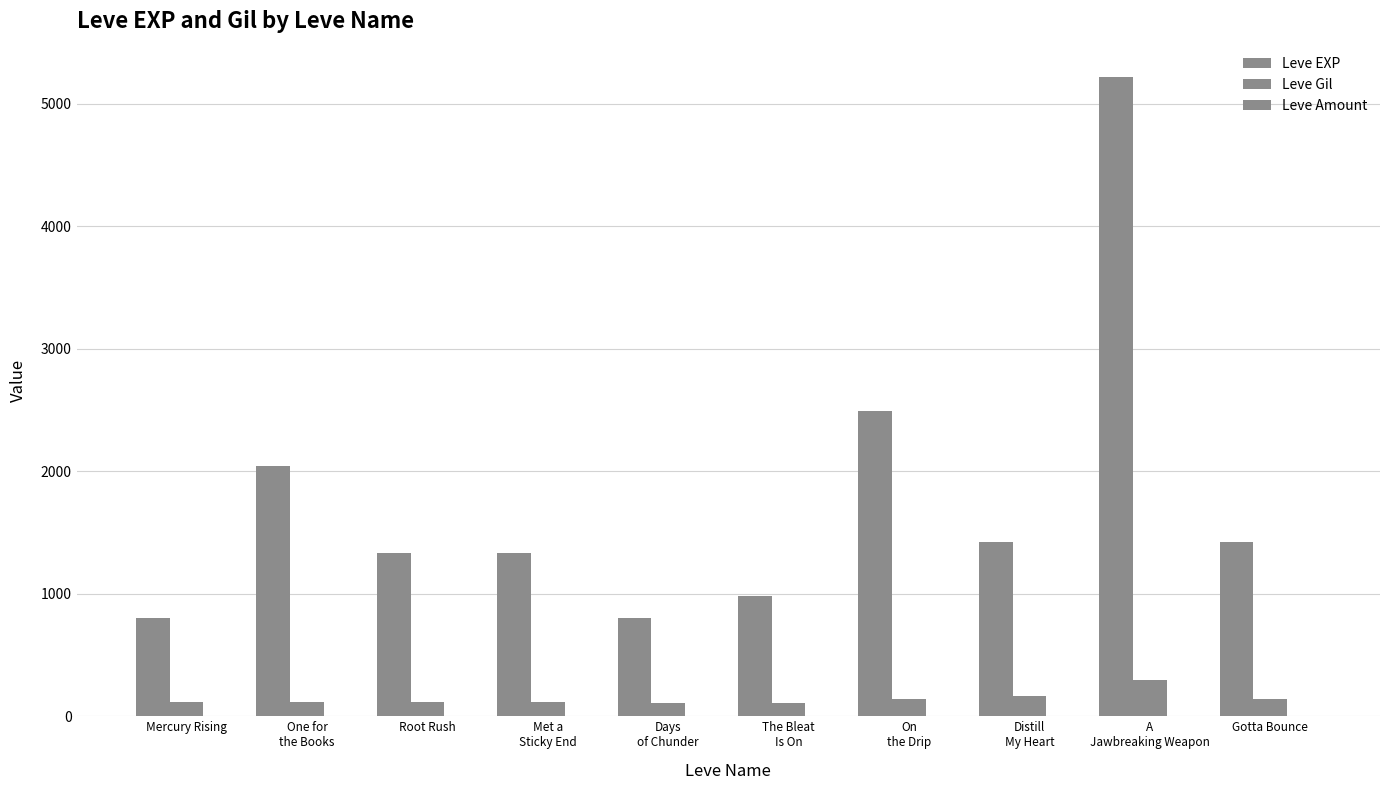

Reading left to right, transcribe all the data shown in this chart.

Leve EXP: 800	2040	1330	1330	800	980	2490	1420	5220	1420
Leve Gil: 113	114	114	115	112	112	139	169	293	140
Leve Amount: 1	1	1	1	3	1	3	1	1	1